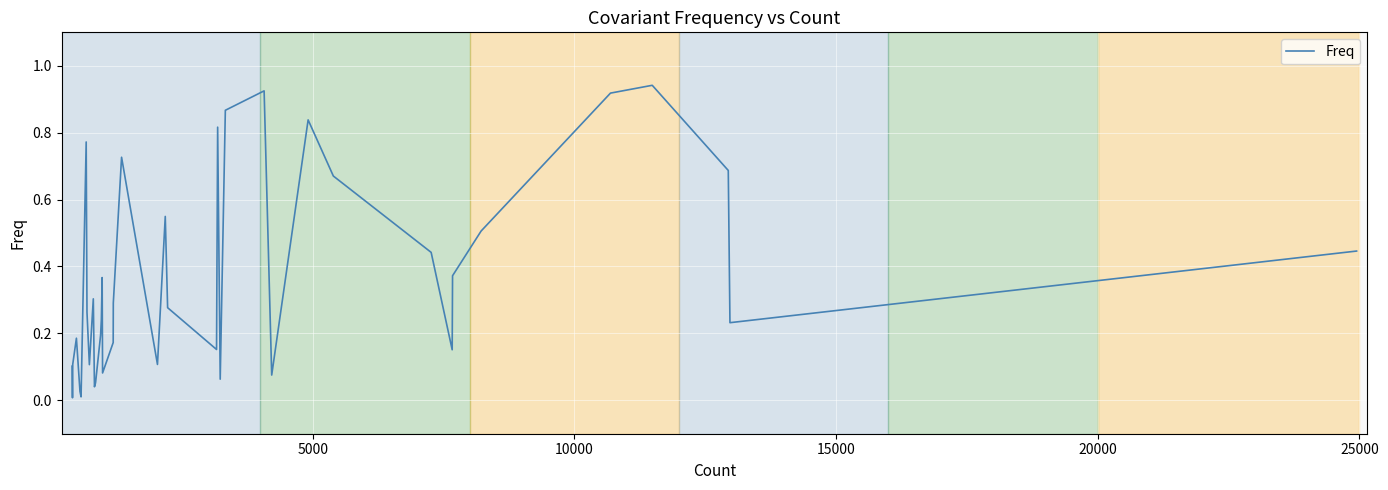

How many points are higher than both their immediate neighbors (excluding endpoints)?

10